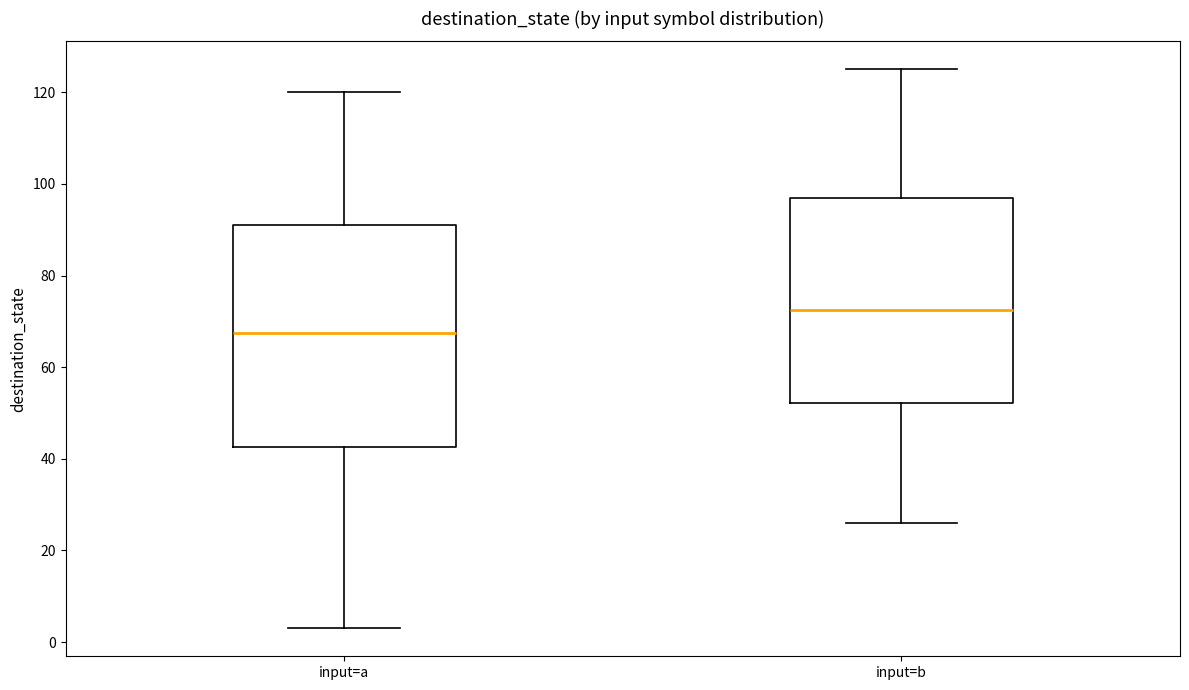

Reading left to right, read every box against the y-axis: the position of its median line, the range the box covers, and the ends of its whiskers. The values are not printed on the chart, so give them approximately, as read against the axis.

input=a: median 68, box 42 to 92, whiskers 4 to 120
input=b: median 72, box 52 to 98, whiskers 26 to 126